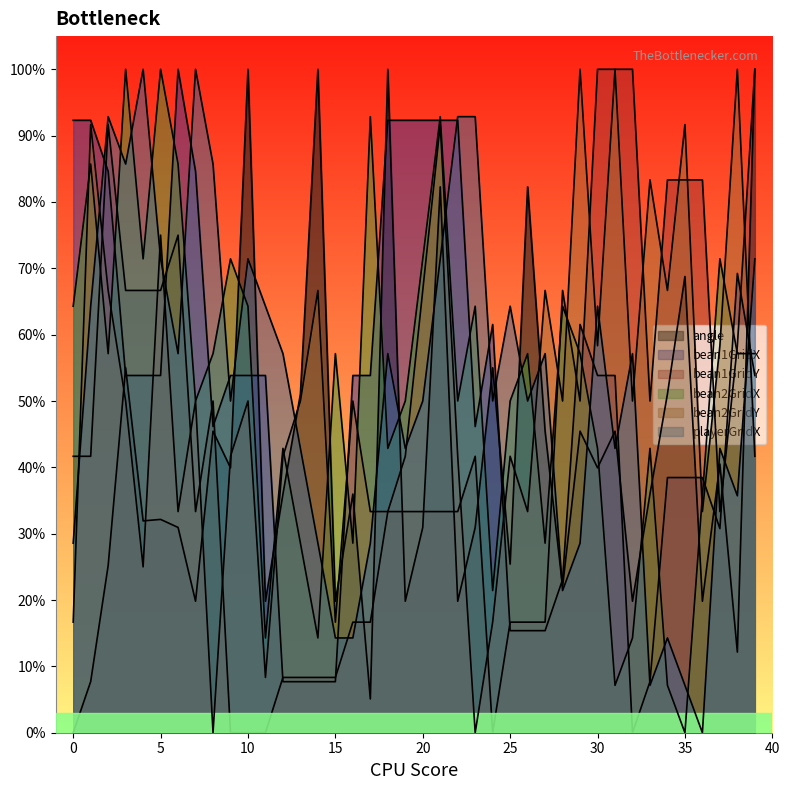

Which series ends up on top after the final intersection of playerGridX and bean1GridX?

playerGridX